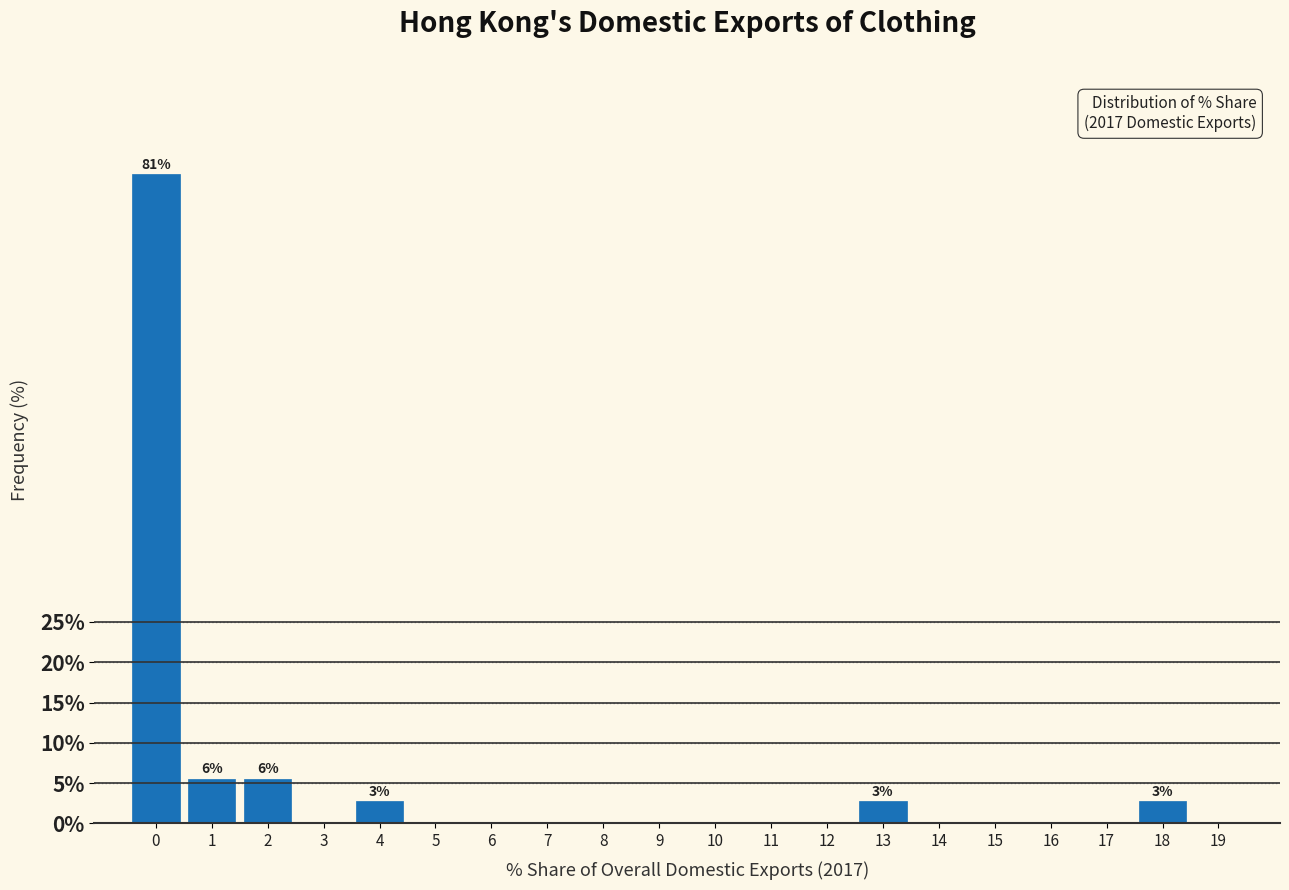

Reading left to right, list all the values displayed in this chart.

0=80.6	1=5.6	2=5.6	3=0.0	4=2.8	5=0.0	6=0.0	7=0.0	8=0.0	9=0.0	10=0.0	11=0.0	12=0.0	13=2.8	14=0.0	15=0.0	16=0.0	17=0.0	18=2.8	19=0.0